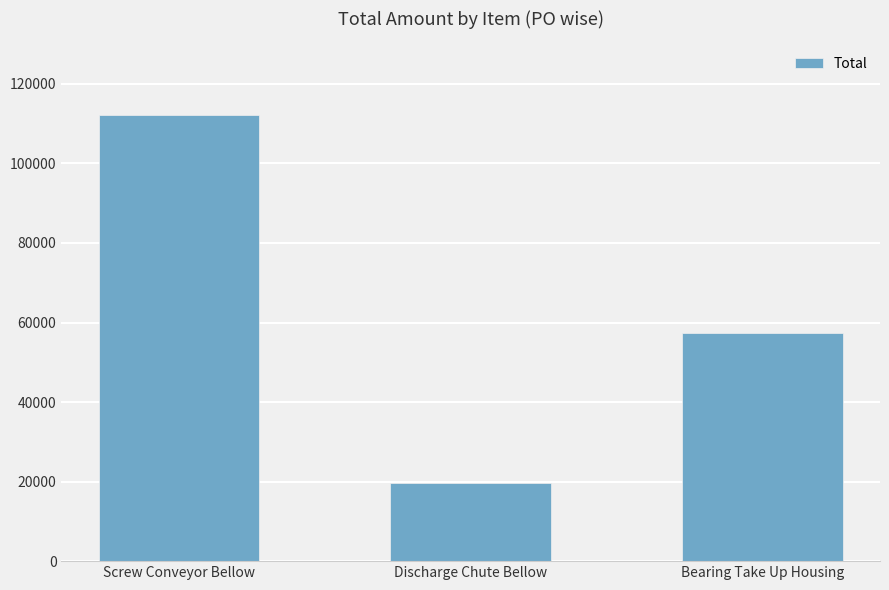

Reading left to right, transcribe all the data shown in this chart.

Screw Conveyor Bellow=112280	Discharge Chute Bellow=19563	Bearing Take Up Housing=57240